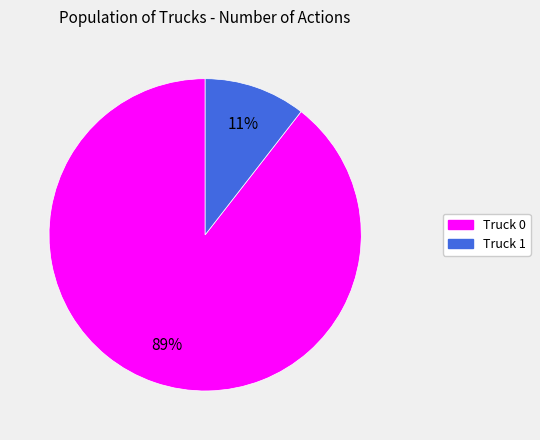

Which slice is the smallest?

Truck 1